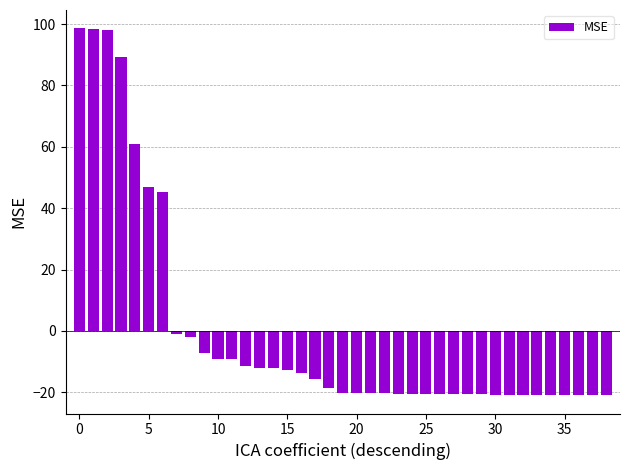

What is the value of the 17th bar from the left?

-13.8